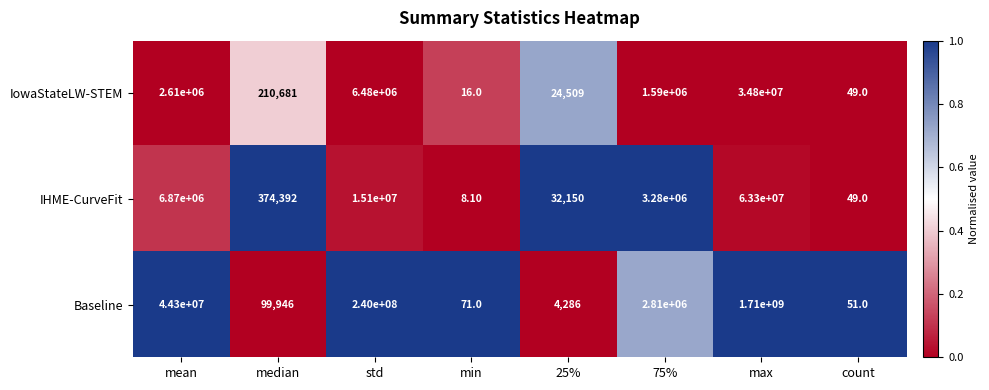

Which series has the largest range (max minus min)?

Baseline